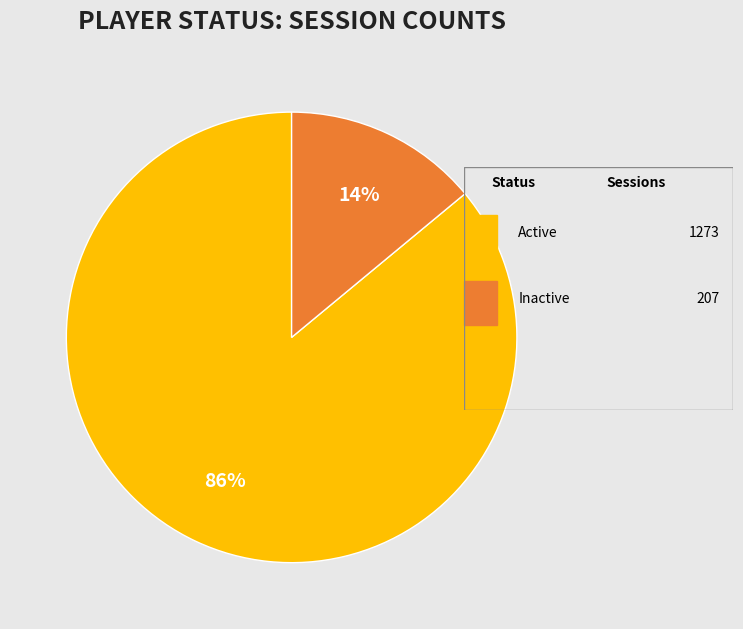

Is there a majority slice in this chart?

Yes